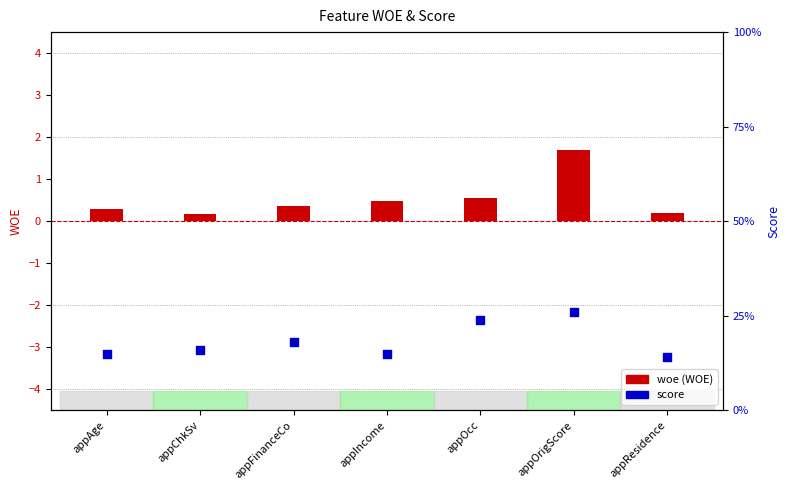

Which series has the widest spread of Y values?

score